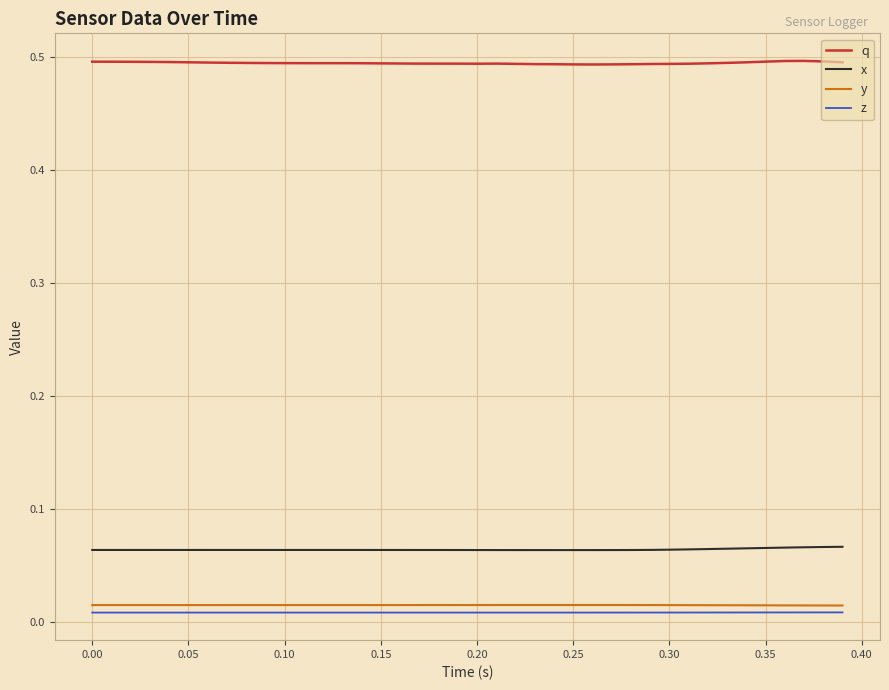

True or false: q and x cross at least once.

False